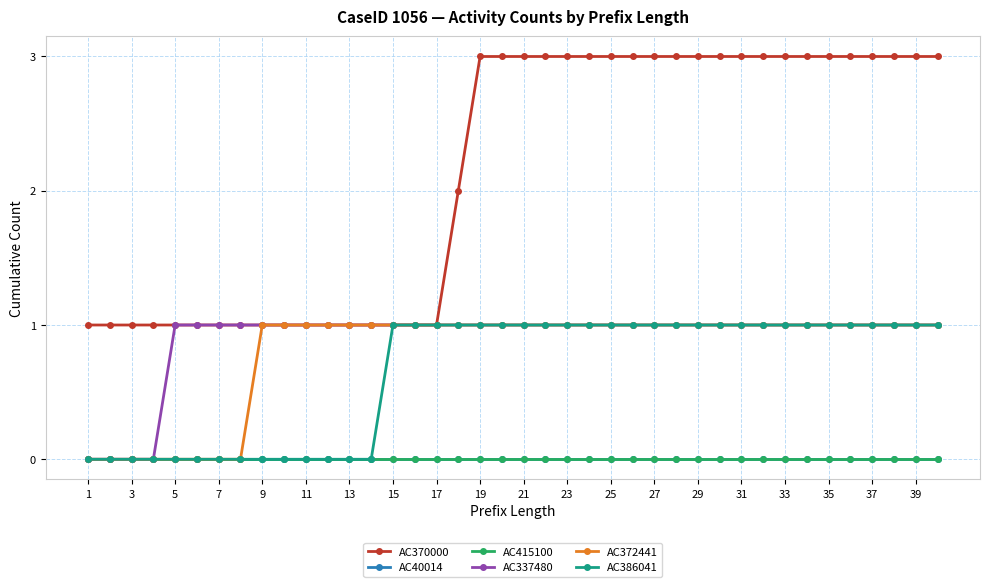

Which series has the widest spread of values?

AC370000